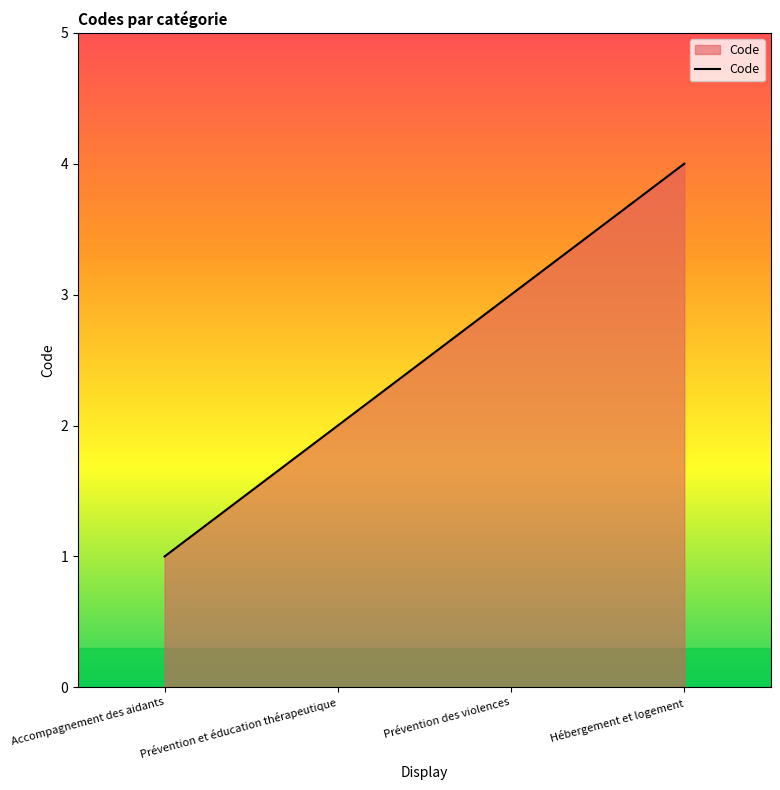

At which category does the chart reach its peak across all series?

Hébergement et logement